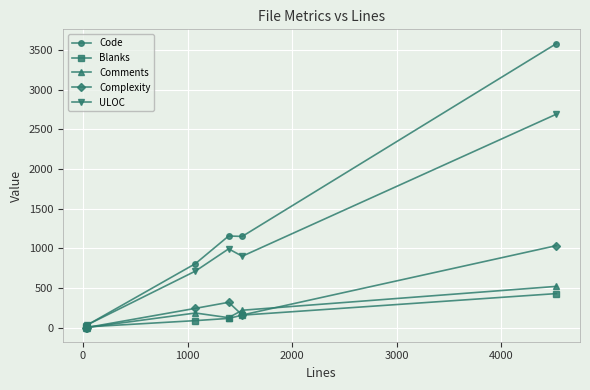

What is the maximum value for ULOC?

2691